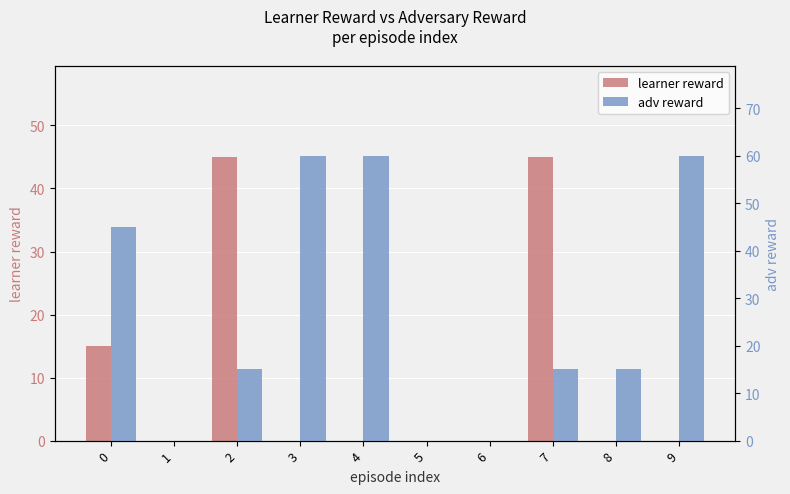

How many values in the adv reward series are below 15?

3